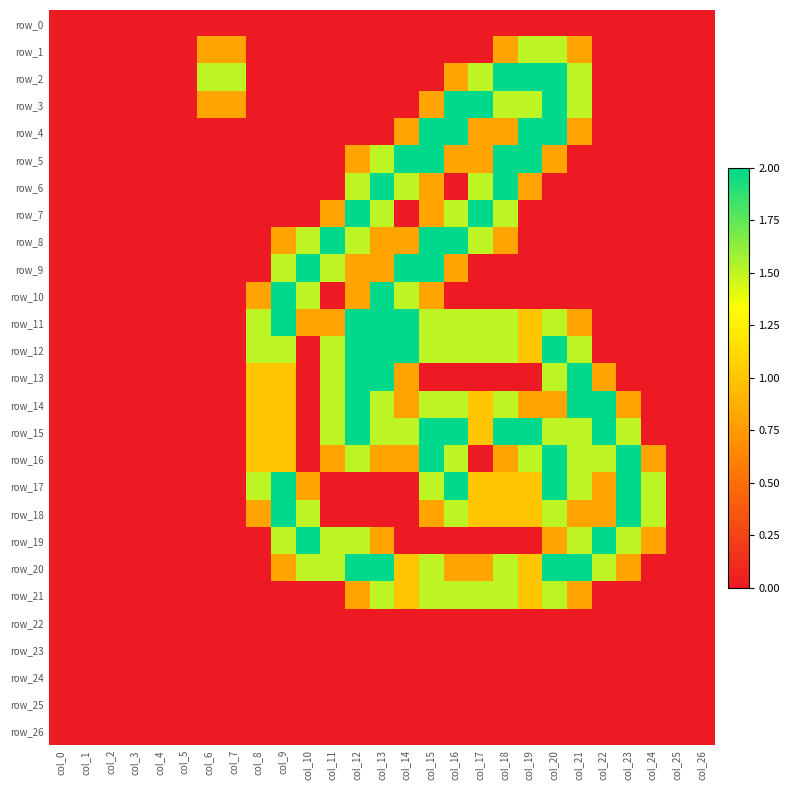

Reading left to right, list all the values displayed in this chart.

row_0: col_0=0.0	col_1=0.0	col_2=0.0	col_3=0.0	col_4=0.0	col_5=0.0	col_6=0.0	col_7=0.0	col_8=0.0	col_9=0.0	col_10=0.0	col_11=0.0	col_12=0.0	col_13=0.0	col_14=0.0	col_15=0.0	col_16=0.0	col_17=0.0	col_18=0.0	col_19=0.0	col_20=0.0	col_21=0.0	col_22=0.0	col_23=0.0	col_24=0.0	col_25=0.0	col_26=0.0
row_1: col_0=0.0	col_1=0.0	col_2=0.0	col_3=0.0	col_4=0.0	col_5=0.0	col_6=0.8	col_7=0.8	col_8=0.0	col_9=0.0	col_10=0.0	col_11=0.0	col_12=0.0	col_13=0.0	col_14=0.0	col_15=0.0	col_16=0.0	col_17=0.0	col_18=0.8	col_19=1.5	col_20=1.5	col_21=0.8	col_22=0.0	col_23=0.0	col_24=0.0	col_25=0.0	col_26=0.0
row_2: col_0=0.0	col_1=0.0	col_2=0.0	col_3=0.0	col_4=0.0	col_5=0.0	col_6=1.5	col_7=1.5	col_8=0.0	col_9=0.0	col_10=0.0	col_11=0.0	col_12=0.0	col_13=0.0	col_14=0.0	col_15=0.0	col_16=0.8	col_17=1.5	col_18=2.0	col_19=2.0	col_20=2.0	col_21=1.5	col_22=0.0	col_23=0.0	col_24=0.0	col_25=0.0	col_26=0.0
row_3: col_0=0.0	col_1=0.0	col_2=0.0	col_3=0.0	col_4=0.0	col_5=0.0	col_6=0.8	col_7=0.8	col_8=0.0	col_9=0.0	col_10=0.0	col_11=0.0	col_12=0.0	col_13=0.0	col_14=0.0	col_15=0.8	col_16=2.0	col_17=2.0	col_18=1.5	col_19=1.5	col_20=2.0	col_21=1.5	col_22=0.0	col_23=0.0	col_24=0.0	col_25=0.0	col_26=0.0
row_4: col_0=0.0	col_1=0.0	col_2=0.0	col_3=0.0	col_4=0.0	col_5=0.0	col_6=0.0	col_7=0.0	col_8=0.0	col_9=0.0	col_10=0.0	col_11=0.0	col_12=0.0	col_13=0.0	col_14=0.8	col_15=2.0	col_16=2.0	col_17=0.8	col_18=0.8	col_19=2.0	col_20=2.0	col_21=0.8	col_22=0.0	col_23=0.0	col_24=0.0	col_25=0.0	col_26=0.0
row_5: col_0=0.0	col_1=0.0	col_2=0.0	col_3=0.0	col_4=0.0	col_5=0.0	col_6=0.0	col_7=0.0	col_8=0.0	col_9=0.0	col_10=0.0	col_11=0.0	col_12=0.8	col_13=1.5	col_14=2.0	col_15=2.0	col_16=0.8	col_17=0.8	col_18=2.0	col_19=2.0	col_20=0.8	col_21=0.0	col_22=0.0	col_23=0.0	col_24=0.0	col_25=0.0	col_26=0.0
row_6: col_0=0.0	col_1=0.0	col_2=0.0	col_3=0.0	col_4=0.0	col_5=0.0	col_6=0.0	col_7=0.0	col_8=0.0	col_9=0.0	col_10=0.0	col_11=0.0	col_12=1.5	col_13=2.0	col_14=1.5	col_15=0.8	col_16=0.0	col_17=1.5	col_18=2.0	col_19=0.8	col_20=0.0	col_21=0.0	col_22=0.0	col_23=0.0	col_24=0.0	col_25=0.0	col_26=0.0
row_7: col_0=0.0	col_1=0.0	col_2=0.0	col_3=0.0	col_4=0.0	col_5=0.0	col_6=0.0	col_7=0.0	col_8=0.0	col_9=0.0	col_10=0.0	col_11=0.8	col_12=2.0	col_13=1.5	col_14=0.0	col_15=0.8	col_16=1.5	col_17=2.0	col_18=1.5	col_19=0.0	col_20=0.0	col_21=0.0	col_22=0.0	col_23=0.0	col_24=0.0	col_25=0.0	col_26=0.0
row_8: col_0=0.0	col_1=0.0	col_2=0.0	col_3=0.0	col_4=0.0	col_5=0.0	col_6=0.0	col_7=0.0	col_8=0.0	col_9=0.8	col_10=1.5	col_11=2.0	col_12=1.5	col_13=0.8	col_14=0.8	col_15=2.0	col_16=2.0	col_17=1.5	col_18=0.8	col_19=0.0	col_20=0.0	col_21=0.0	col_22=0.0	col_23=0.0	col_24=0.0	col_25=0.0	col_26=0.0
row_9: col_0=0.0	col_1=0.0	col_2=0.0	col_3=0.0	col_4=0.0	col_5=0.0	col_6=0.0	col_7=0.0	col_8=0.0	col_9=1.5	col_10=2.0	col_11=1.5	col_12=0.8	col_13=0.8	col_14=2.0	col_15=2.0	col_16=0.8	col_17=0.0	col_18=0.0	col_19=0.0	col_20=0.0	col_21=0.0	col_22=0.0	col_23=0.0	col_24=0.0	col_25=0.0	col_26=0.0
row_10: col_0=0.0	col_1=0.0	col_2=0.0	col_3=0.0	col_4=0.0	col_5=0.0	col_6=0.0	col_7=0.0	col_8=0.8	col_9=2.0	col_10=1.5	col_11=0.0	col_12=0.8	col_13=2.0	col_14=1.5	col_15=0.8	col_16=0.0	col_17=0.0	col_18=0.0	col_19=0.0	col_20=0.0	col_21=0.0	col_22=0.0	col_23=0.0	col_24=0.0	col_25=0.0	col_26=0.0
row_11: col_0=0.0	col_1=0.0	col_2=0.0	col_3=0.0	col_4=0.0	col_5=0.0	col_6=0.0	col_7=0.0	col_8=1.5	col_9=2.0	col_10=0.8	col_11=0.8	col_12=2.0	col_13=2.0	col_14=2.0	col_15=1.5	col_16=1.5	col_17=1.5	col_18=1.5	col_19=1.0	col_20=1.5	col_21=0.8	col_22=0.0	col_23=0.0	col_24=0.0	col_25=0.0	col_26=0.0
row_12: col_0=0.0	col_1=0.0	col_2=0.0	col_3=0.0	col_4=0.0	col_5=0.0	col_6=0.0	col_7=0.0	col_8=1.5	col_9=1.5	col_10=0.0	col_11=1.5	col_12=2.0	col_13=2.0	col_14=2.0	col_15=1.5	col_16=1.5	col_17=1.5	col_18=1.5	col_19=1.0	col_20=2.0	col_21=1.5	col_22=0.0	col_23=0.0	col_24=0.0	col_25=0.0	col_26=0.0
row_13: col_0=0.0	col_1=0.0	col_2=0.0	col_3=0.0	col_4=0.0	col_5=0.0	col_6=0.0	col_7=0.0	col_8=1.0	col_9=1.0	col_10=0.0	col_11=1.5	col_12=2.0	col_13=2.0	col_14=0.8	col_15=0.0	col_16=0.0	col_17=0.0	col_18=0.0	col_19=0.0	col_20=1.5	col_21=2.0	col_22=0.8	col_23=0.0	col_24=0.0	col_25=0.0	col_26=0.0
row_14: col_0=0.0	col_1=0.0	col_2=0.0	col_3=0.0	col_4=0.0	col_5=0.0	col_6=0.0	col_7=0.0	col_8=1.0	col_9=1.0	col_10=0.0	col_11=1.5	col_12=2.0	col_13=1.5	col_14=0.8	col_15=1.5	col_16=1.5	col_17=1.0	col_18=1.5	col_19=0.8	col_20=0.8	col_21=2.0	col_22=2.0	col_23=0.8	col_24=0.0	col_25=0.0	col_26=0.0
row_15: col_0=0.0	col_1=0.0	col_2=0.0	col_3=0.0	col_4=0.0	col_5=0.0	col_6=0.0	col_7=0.0	col_8=1.0	col_9=1.0	col_10=0.0	col_11=1.5	col_12=2.0	col_13=1.5	col_14=1.5	col_15=2.0	col_16=2.0	col_17=1.0	col_18=2.0	col_19=2.0	col_20=1.5	col_21=1.5	col_22=2.0	col_23=1.5	col_24=0.0	col_25=0.0	col_26=0.0
row_16: col_0=0.0	col_1=0.0	col_2=0.0	col_3=0.0	col_4=0.0	col_5=0.0	col_6=0.0	col_7=0.0	col_8=1.0	col_9=1.0	col_10=0.0	col_11=0.8	col_12=1.5	col_13=0.8	col_14=0.8	col_15=2.0	col_16=1.5	col_17=0.0	col_18=0.8	col_19=1.5	col_20=2.0	col_21=1.5	col_22=1.5	col_23=2.0	col_24=0.8	col_25=0.0	col_26=0.0
row_17: col_0=0.0	col_1=0.0	col_2=0.0	col_3=0.0	col_4=0.0	col_5=0.0	col_6=0.0	col_7=0.0	col_8=1.5	col_9=2.0	col_10=0.8	col_11=0.0	col_12=0.0	col_13=0.0	col_14=0.0	col_15=1.5	col_16=2.0	col_17=1.0	col_18=1.0	col_19=1.0	col_20=2.0	col_21=1.5	col_22=0.8	col_23=2.0	col_24=1.5	col_25=0.0	col_26=0.0
row_18: col_0=0.0	col_1=0.0	col_2=0.0	col_3=0.0	col_4=0.0	col_5=0.0	col_6=0.0	col_7=0.0	col_8=0.8	col_9=2.0	col_10=1.5	col_11=0.0	col_12=0.0	col_13=0.0	col_14=0.0	col_15=0.8	col_16=1.5	col_17=1.0	col_18=1.0	col_19=1.0	col_20=1.5	col_21=0.8	col_22=0.8	col_23=2.0	col_24=1.5	col_25=0.0	col_26=0.0
row_19: col_0=0.0	col_1=0.0	col_2=0.0	col_3=0.0	col_4=0.0	col_5=0.0	col_6=0.0	col_7=0.0	col_8=0.0	col_9=1.5	col_10=2.0	col_11=1.5	col_12=1.5	col_13=0.8	col_14=0.0	col_15=0.0	col_16=0.0	col_17=0.0	col_18=0.0	col_19=0.0	col_20=0.8	col_21=1.5	col_22=2.0	col_23=1.5	col_24=0.8	col_25=0.0	col_26=0.0
row_20: col_0=0.0	col_1=0.0	col_2=0.0	col_3=0.0	col_4=0.0	col_5=0.0	col_6=0.0	col_7=0.0	col_8=0.0	col_9=0.8	col_10=1.5	col_11=1.5	col_12=2.0	col_13=2.0	col_14=1.0	col_15=1.5	col_16=0.8	col_17=0.8	col_18=1.5	col_19=1.0	col_20=2.0	col_21=2.0	col_22=1.5	col_23=0.8	col_24=0.0	col_25=0.0	col_26=0.0
row_21: col_0=0.0	col_1=0.0	col_2=0.0	col_3=0.0	col_4=0.0	col_5=0.0	col_6=0.0	col_7=0.0	col_8=0.0	col_9=0.0	col_10=0.0	col_11=0.0	col_12=0.8	col_13=1.5	col_14=1.0	col_15=1.5	col_16=1.5	col_17=1.5	col_18=1.5	col_19=1.0	col_20=1.5	col_21=0.8	col_22=0.0	col_23=0.0	col_24=0.0	col_25=0.0	col_26=0.0
row_22: col_0=0.0	col_1=0.0	col_2=0.0	col_3=0.0	col_4=0.0	col_5=0.0	col_6=0.0	col_7=0.0	col_8=0.0	col_9=0.0	col_10=0.0	col_11=0.0	col_12=0.0	col_13=0.0	col_14=0.0	col_15=0.0	col_16=0.0	col_17=0.0	col_18=0.0	col_19=0.0	col_20=0.0	col_21=0.0	col_22=0.0	col_23=0.0	col_24=0.0	col_25=0.0	col_26=0.0
row_23: col_0=0.0	col_1=0.0	col_2=0.0	col_3=0.0	col_4=0.0	col_5=0.0	col_6=0.0	col_7=0.0	col_8=0.0	col_9=0.0	col_10=0.0	col_11=0.0	col_12=0.0	col_13=0.0	col_14=0.0	col_15=0.0	col_16=0.0	col_17=0.0	col_18=0.0	col_19=0.0	col_20=0.0	col_21=0.0	col_22=0.0	col_23=0.0	col_24=0.0	col_25=0.0	col_26=0.0
row_24: col_0=0.0	col_1=0.0	col_2=0.0	col_3=0.0	col_4=0.0	col_5=0.0	col_6=0.0	col_7=0.0	col_8=0.0	col_9=0.0	col_10=0.0	col_11=0.0	col_12=0.0	col_13=0.0	col_14=0.0	col_15=0.0	col_16=0.0	col_17=0.0	col_18=0.0	col_19=0.0	col_20=0.0	col_21=0.0	col_22=0.0	col_23=0.0	col_24=0.0	col_25=0.0	col_26=0.0
row_25: col_0=0.0	col_1=0.0	col_2=0.0	col_3=0.0	col_4=0.0	col_5=0.0	col_6=0.0	col_7=0.0	col_8=0.0	col_9=0.0	col_10=0.0	col_11=0.0	col_12=0.0	col_13=0.0	col_14=0.0	col_15=0.0	col_16=0.0	col_17=0.0	col_18=0.0	col_19=0.0	col_20=0.0	col_21=0.0	col_22=0.0	col_23=0.0	col_24=0.0	col_25=0.0	col_26=0.0
row_26: col_0=0.0	col_1=0.0	col_2=0.0	col_3=0.0	col_4=0.0	col_5=0.0	col_6=0.0	col_7=0.0	col_8=0.0	col_9=0.0	col_10=0.0	col_11=0.0	col_12=0.0	col_13=0.0	col_14=0.0	col_15=0.0	col_16=0.0	col_17=0.0	col_18=0.0	col_19=0.0	col_20=0.0	col_21=0.0	col_22=0.0	col_23=0.0	col_24=0.0	col_25=0.0	col_26=0.0